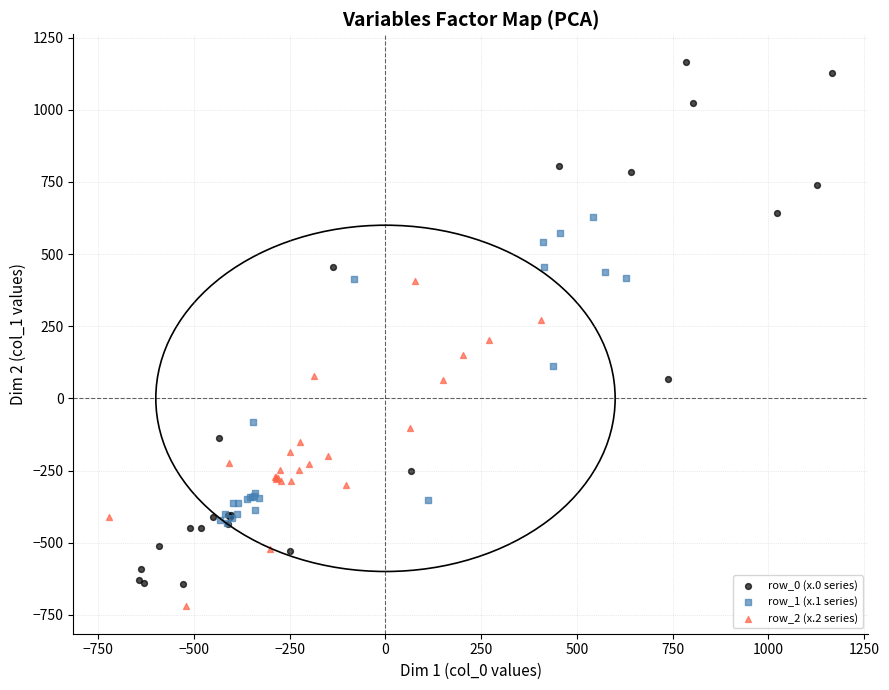

Which series has the largest Y range (max minus min)?

row_0 (x.0 series)